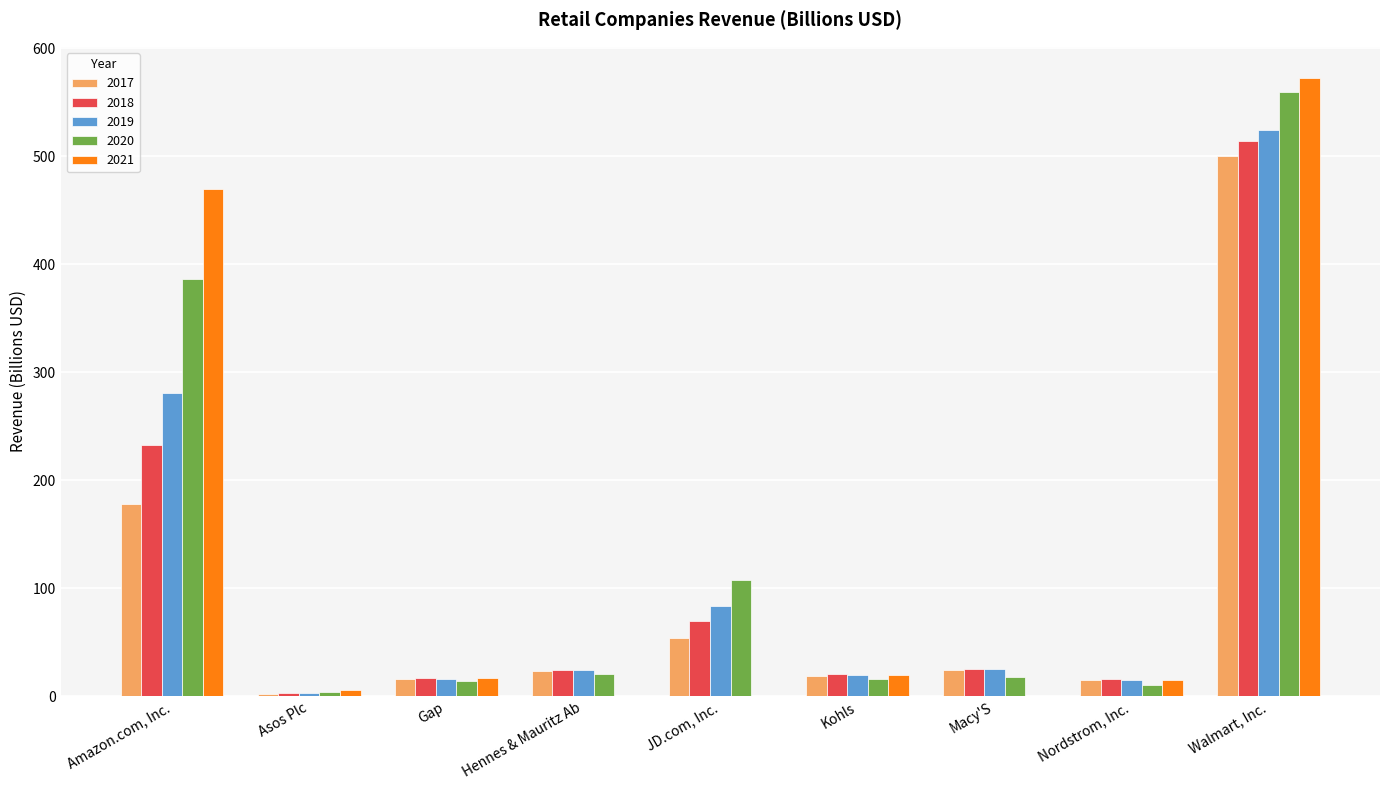

Between Hennes & Mauritz Ab and Walmart, Inc., which series saw the biggest shift?

2021